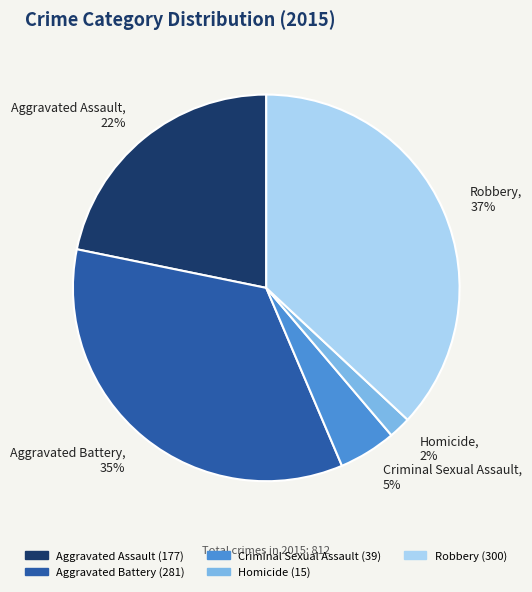

To the nearest percent, what is the average slice percentage?

20%